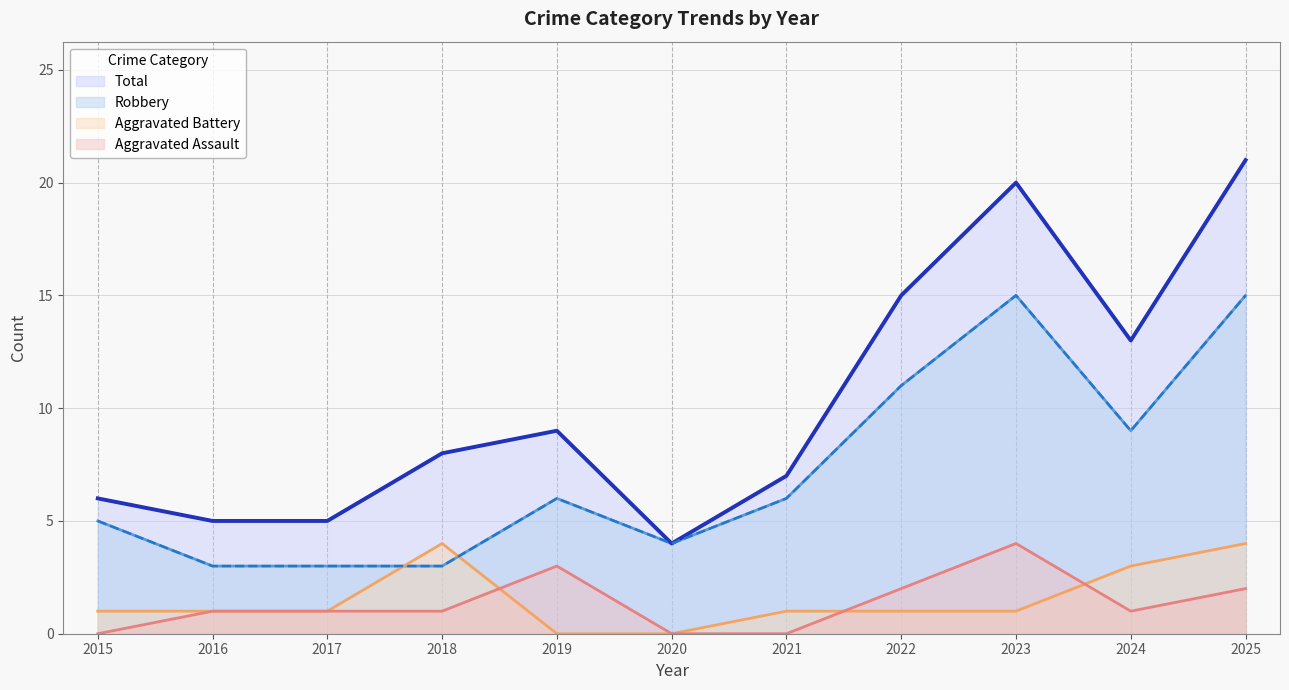

What are all the series names shown in the legend?

Total, Robbery, Aggravated Battery, Aggravated Assault